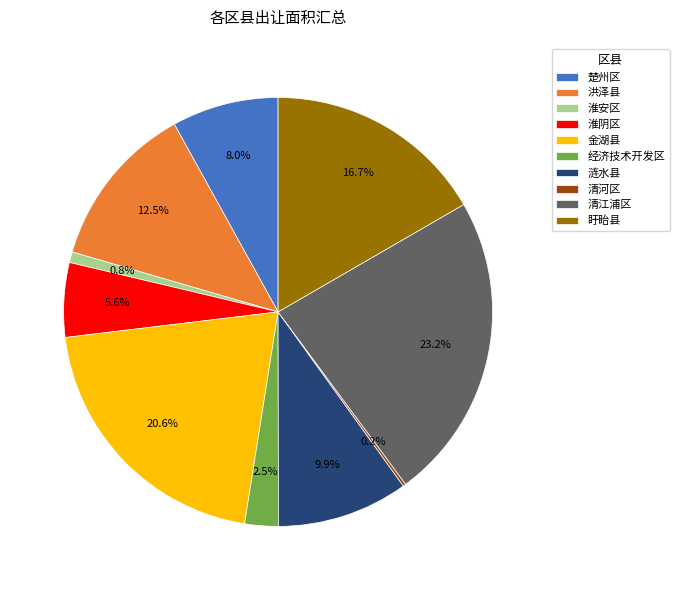

To the nearest percent, what percentage of the pie is 涟水县?

10%